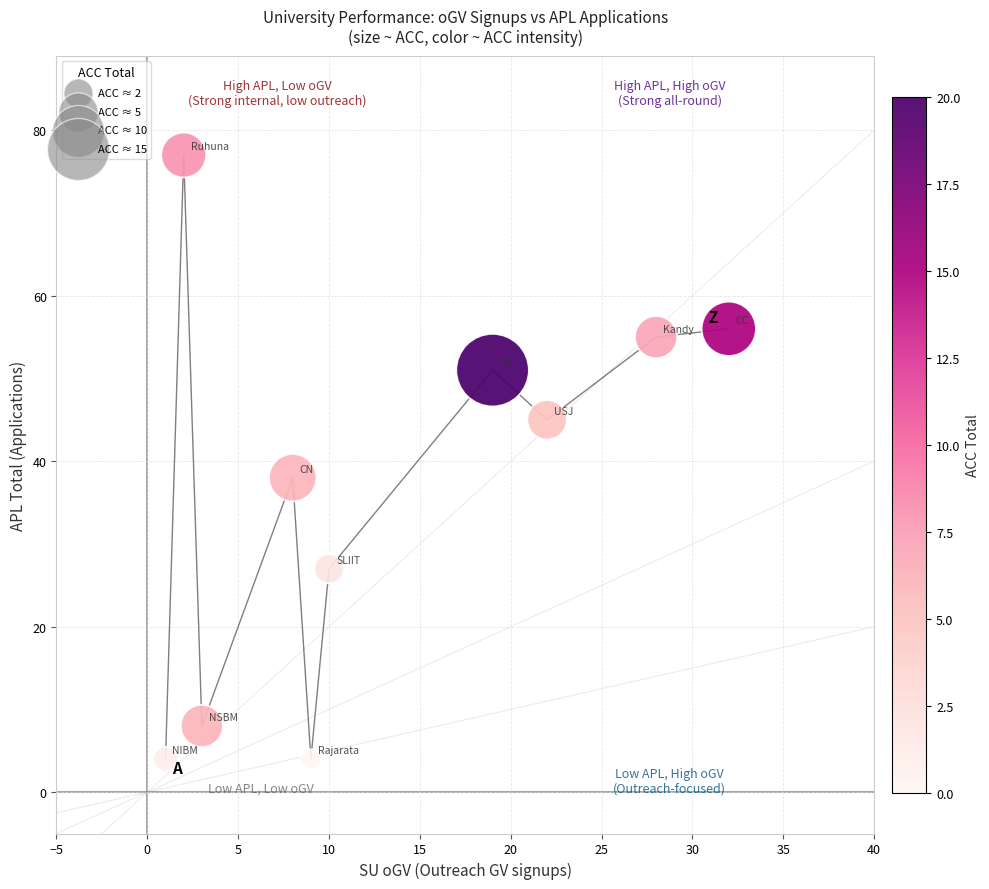

What Y value in the scatter plot is closest to 40?

38